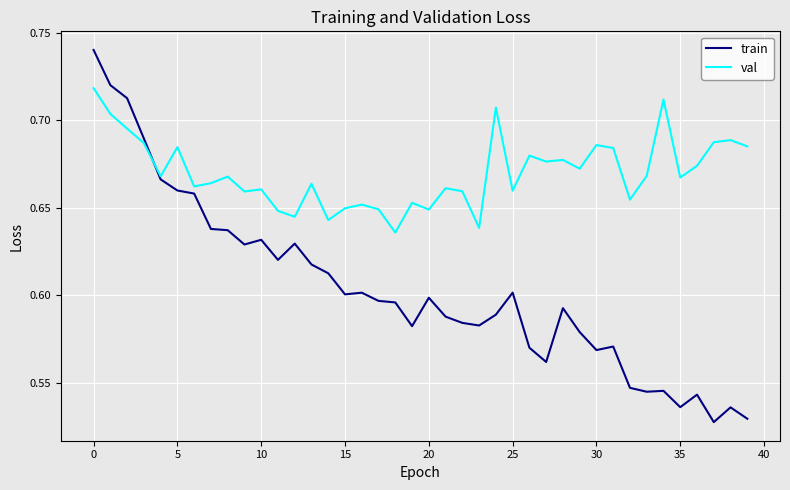

Which series has the largest range (max minus min)?

train